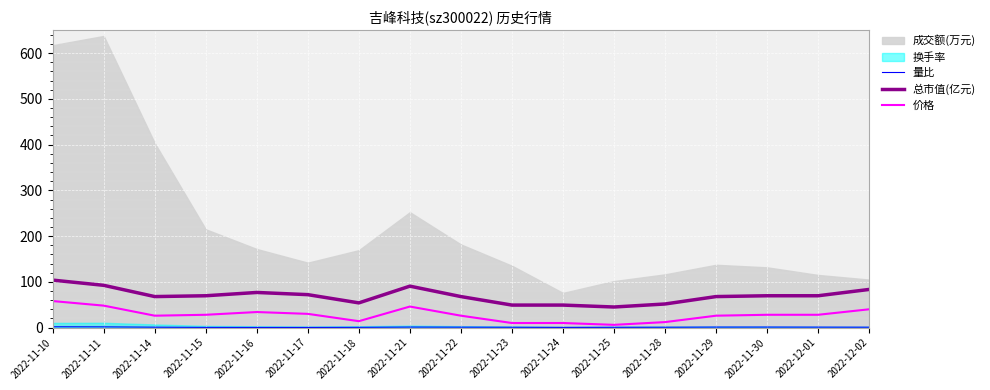

The 总市值(亿元) series shows 51.6 at 2022-11-28. True or false?

True